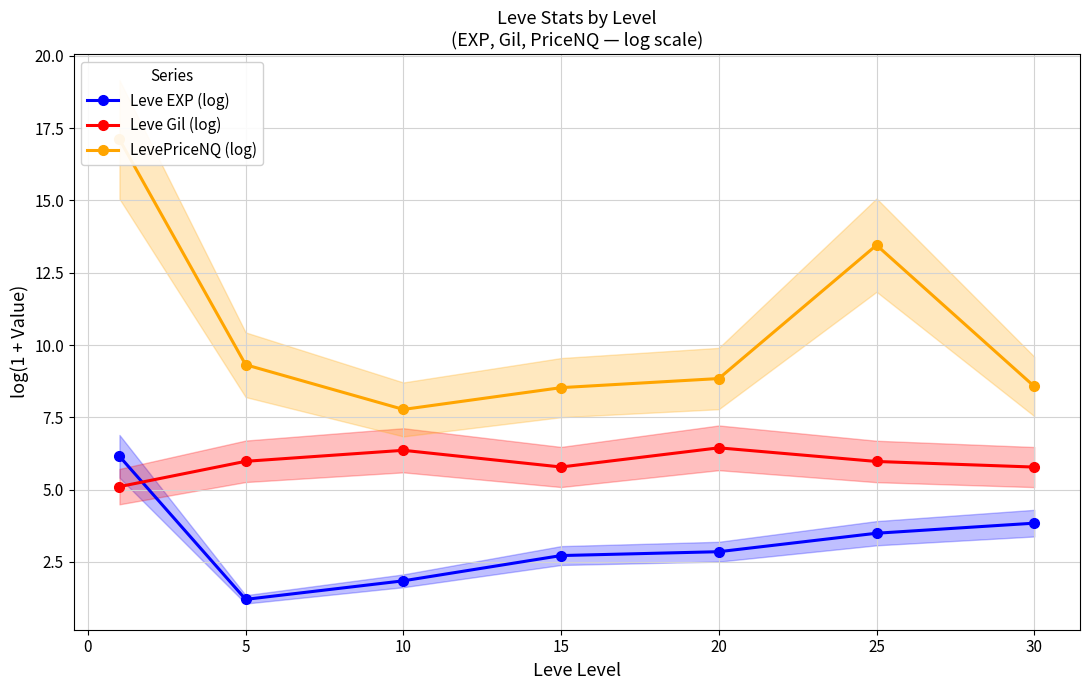

Reading right to left, list all the values displayed in this chart.

Leve EXP (log): 3.8	3.5	2.9	2.7	1.8	1.2	6.2
Leve Gil (log): 5.8	6.0	6.4	5.8	6.4	6.0	5.1
LevePriceNQ (log): 8.6	13.5	8.8	8.5	7.8	9.3	17.1